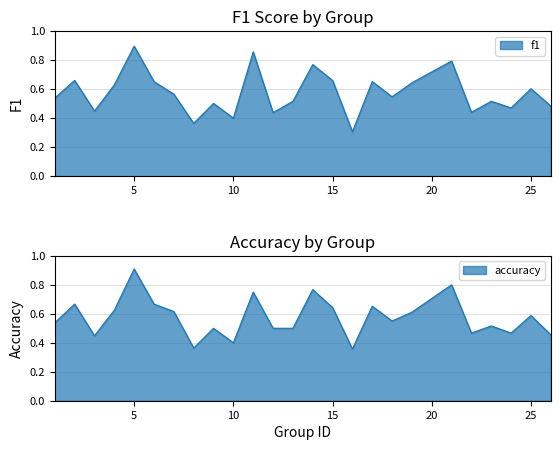

Does the chart have visible grid lines?

Yes